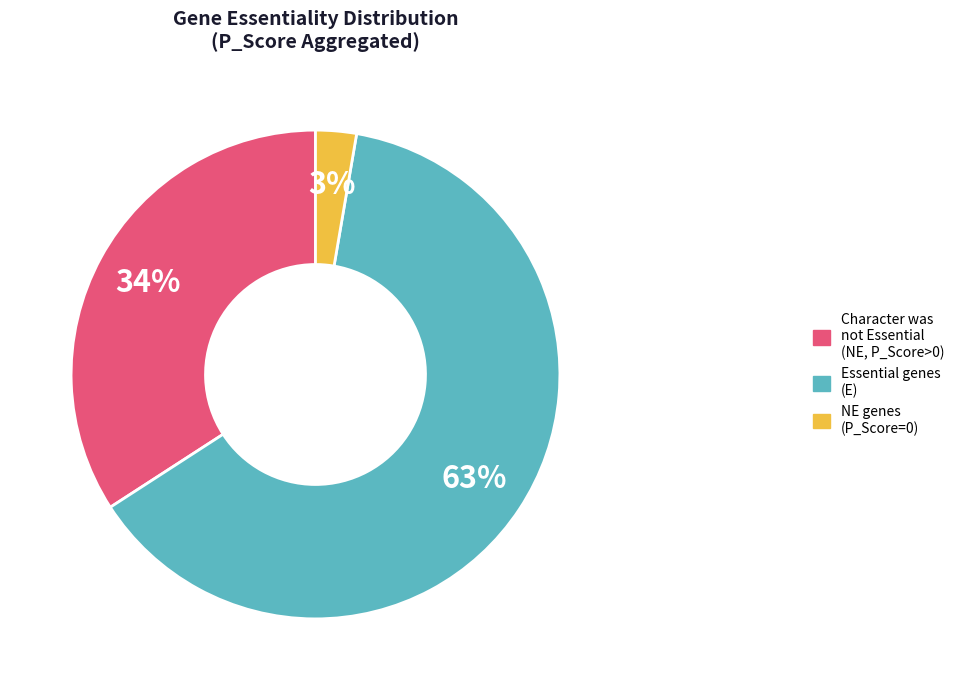

Is there a majority slice in this chart?

Yes